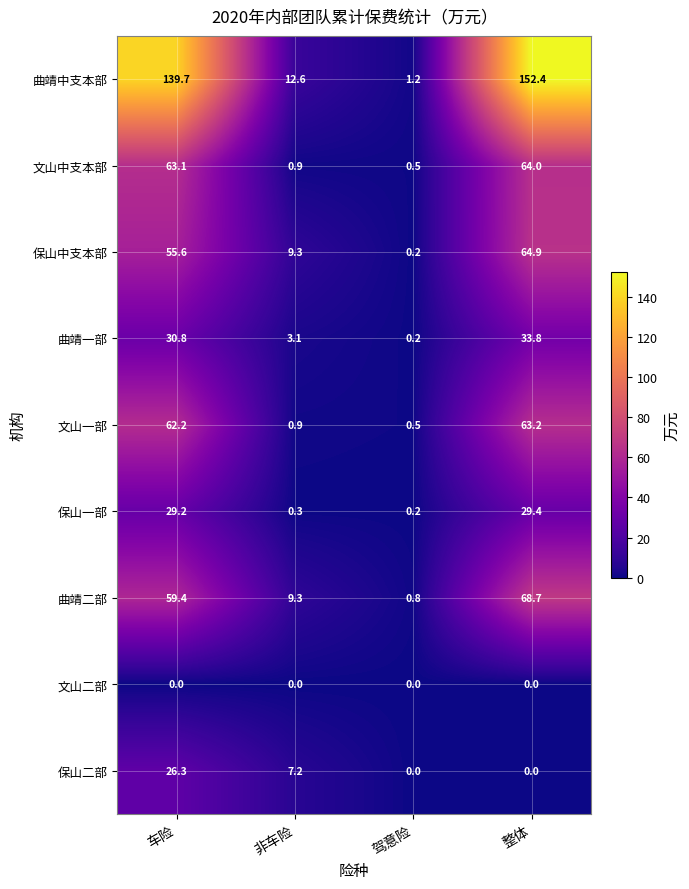

What is the difference between the maximum and minimum values in the 文山中支本部 series?

63.5